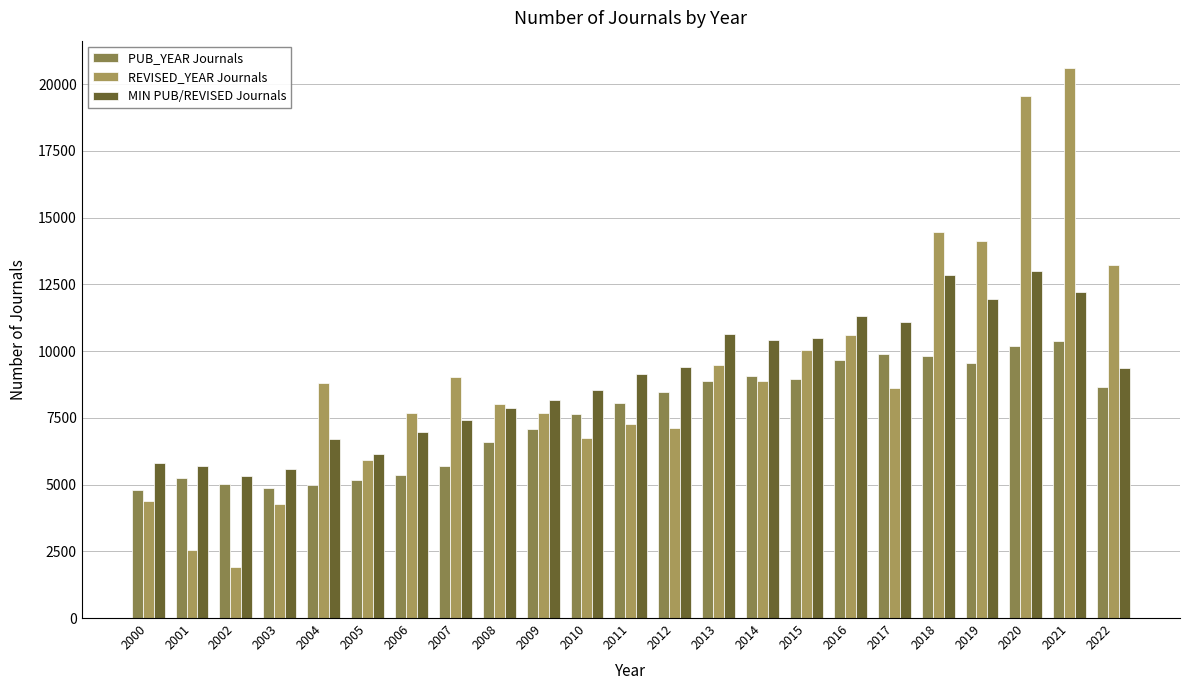

Does the chart contain any negative values?

No